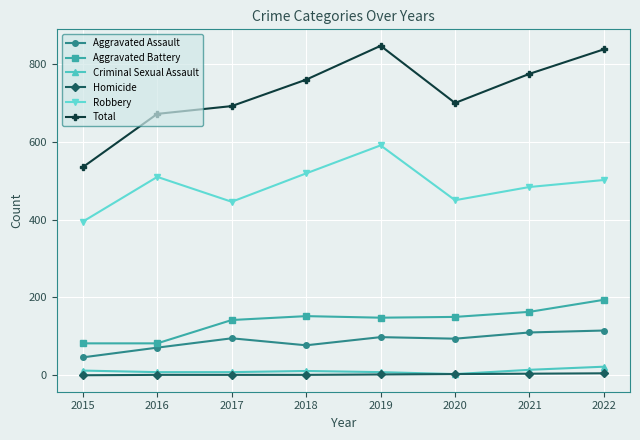

Where is the first local minimum for Total?

2020